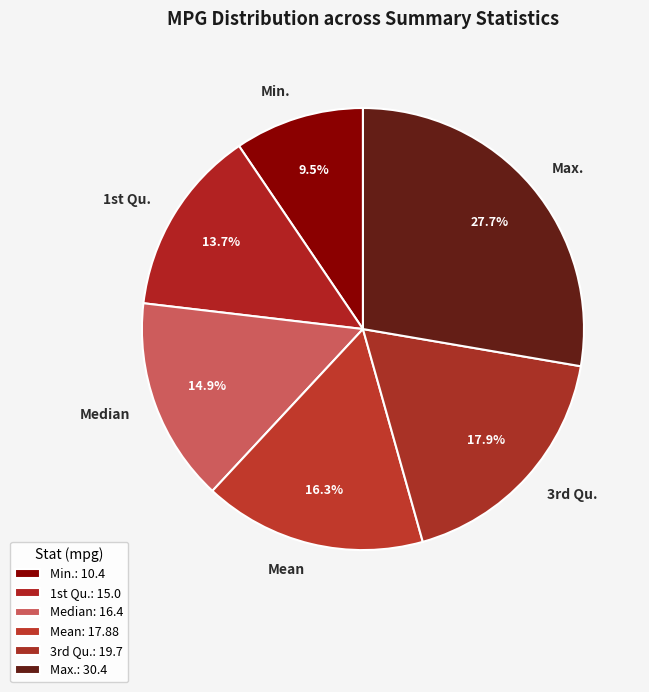

What is the ratio of the value at Mean to the value at Median?

1.1